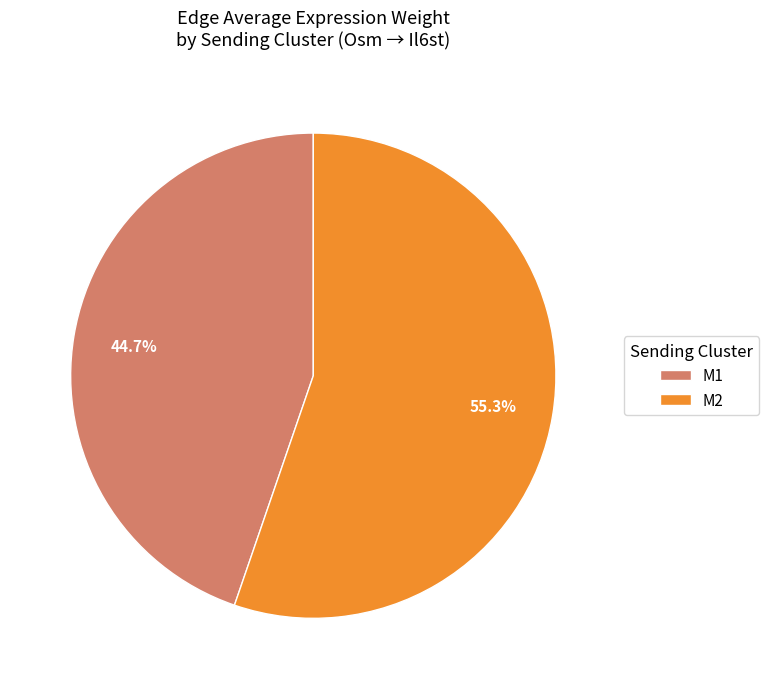

Between M1 and M2, which is larger?

M2